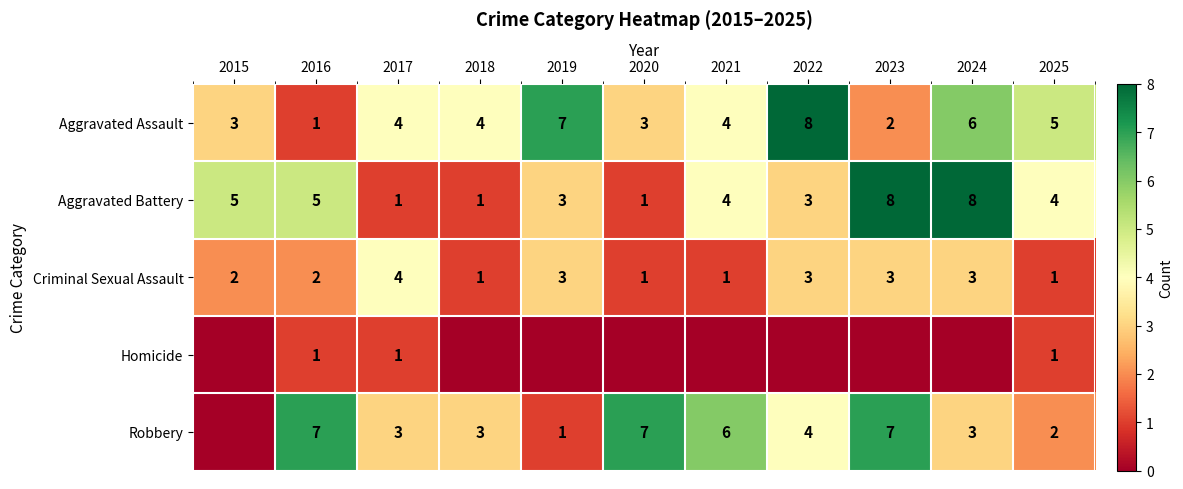

The Robbery series shows 7 at 2016. True or false?

True